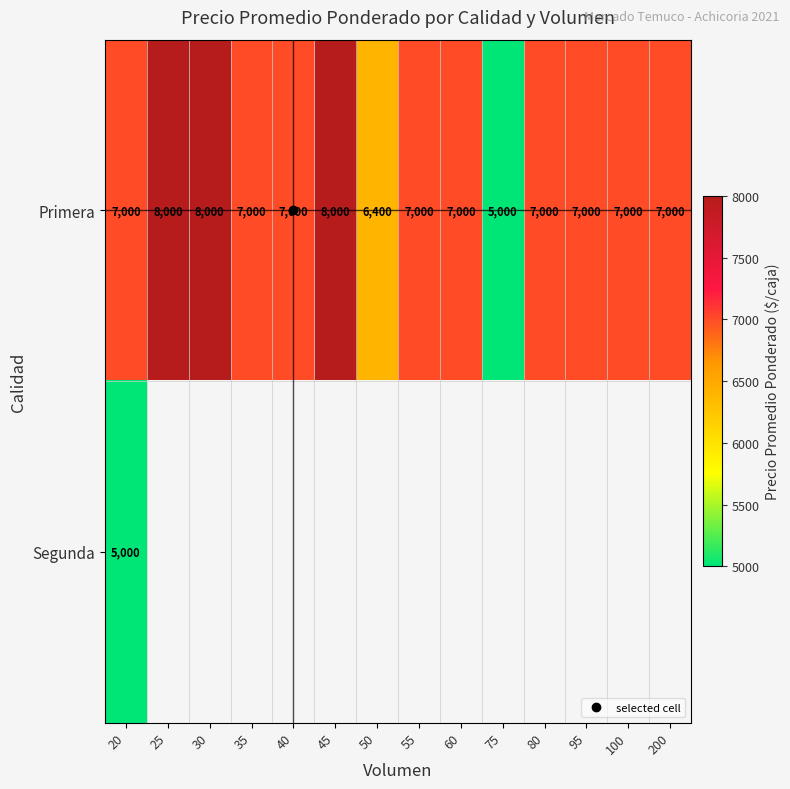

At which label is Segunda closest to 5000?

20